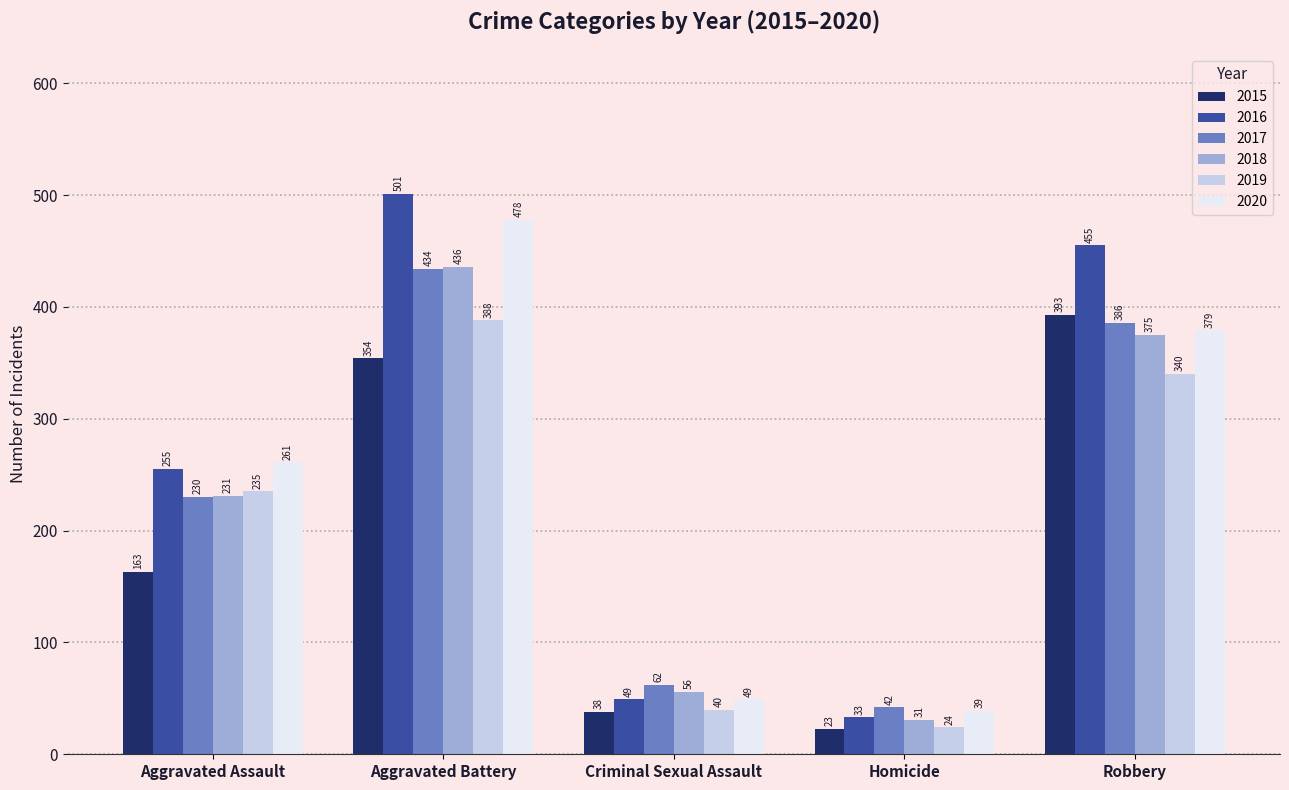

Which series has the widest spread of values?

2016